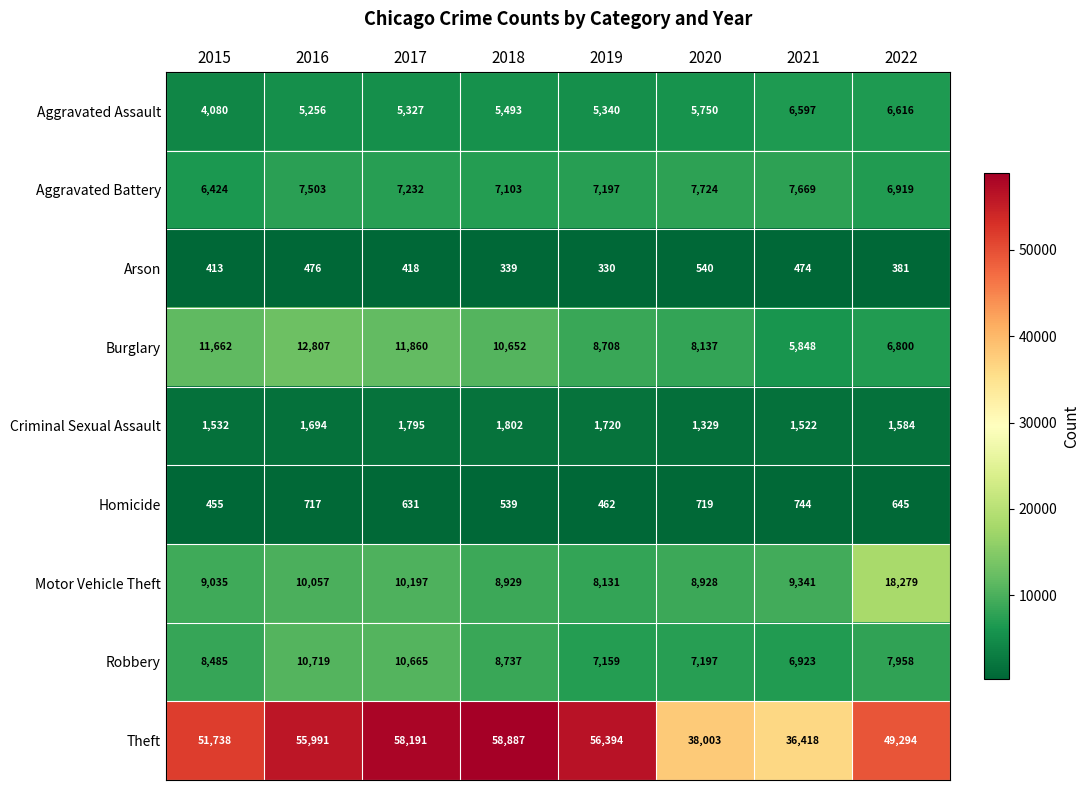

What is the difference between the second highest and minimum values in the Theft series?

21773